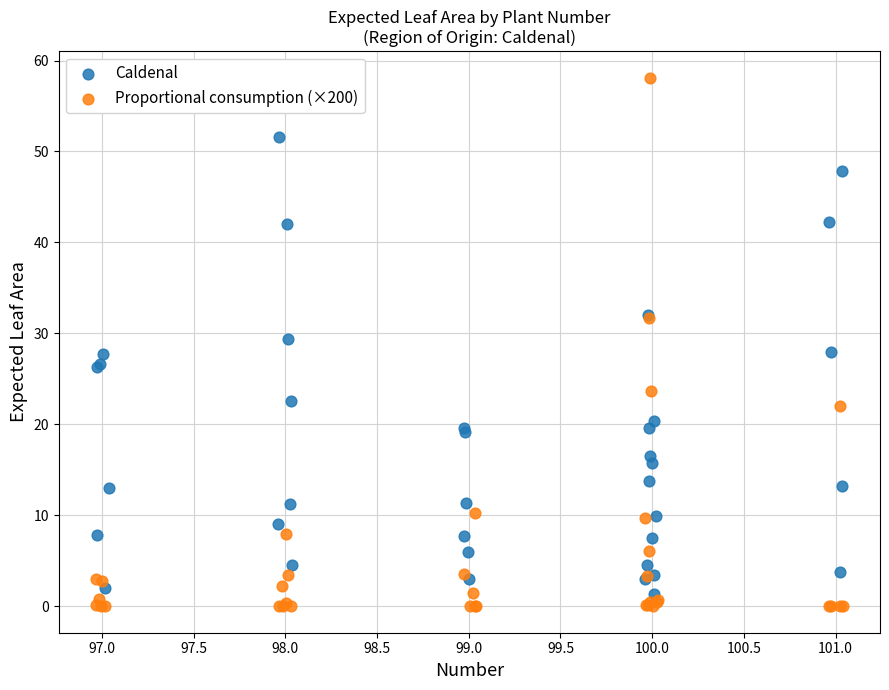

Which series reaches the maximum Y coordinate?

Proportional consumption (×200)